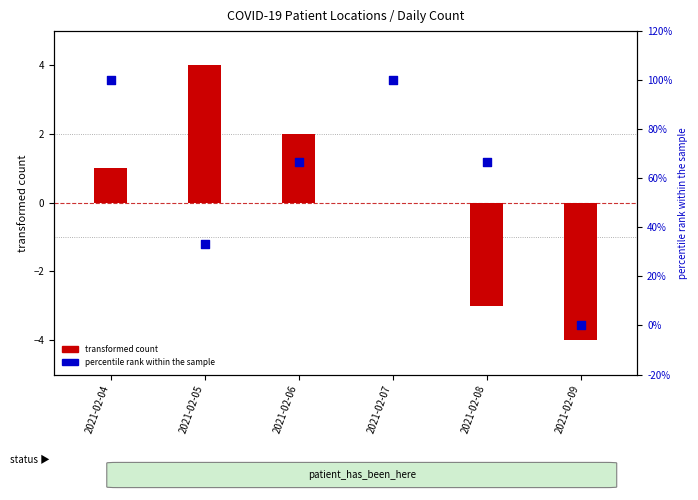

Is the value of transformed count at 2021-02-09 greater than the value of percentile rank within the sample at 2021-02-09?

No